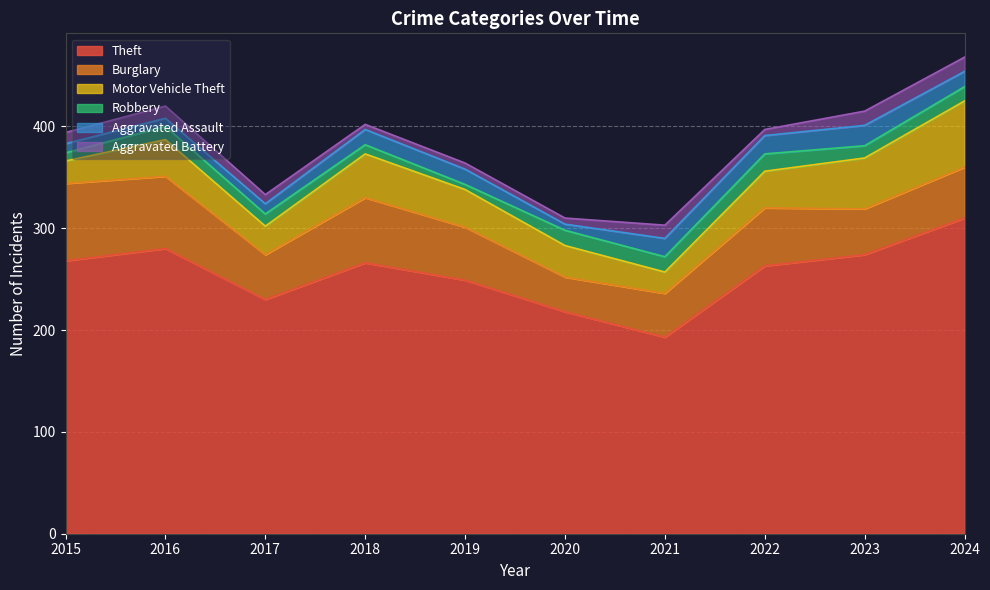

Rank the series by their maximum value, from lowest to highest.

Aggravated Battery, Robbery, Aggravated Assault, Motor Vehicle Theft, Burglary, Theft